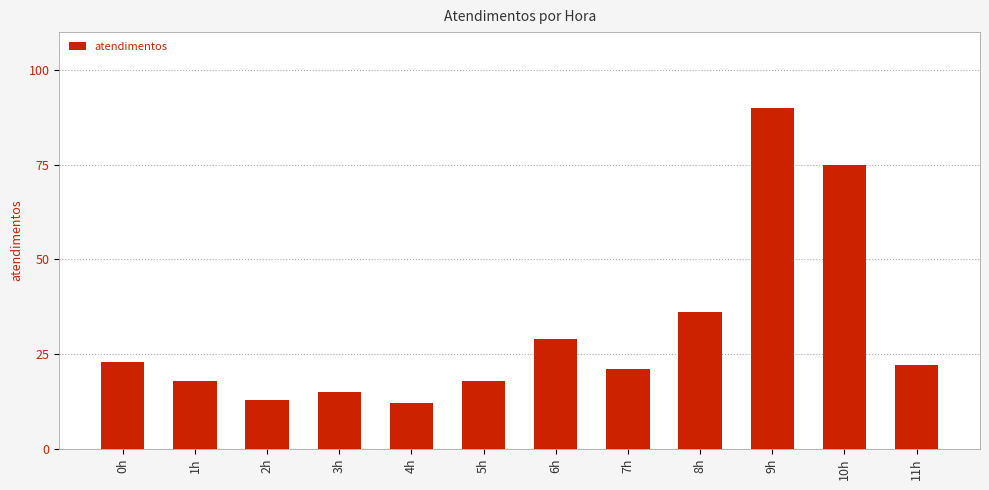

Reading right to left, what are all the values shown in this chart?

11h=22	10h=75	9h=90	8h=36	7h=21	6h=29	5h=18	4h=12	3h=15	2h=13	1h=18	0h=23